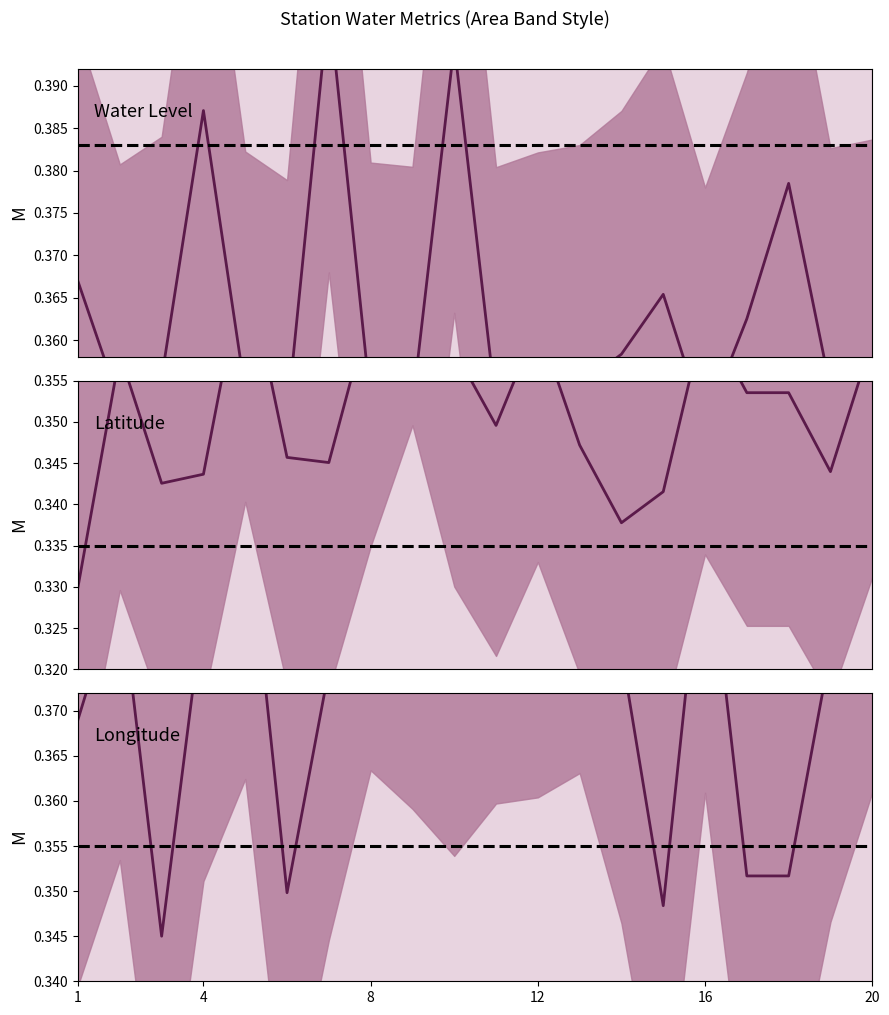

Does the chart have visible grid lines?

No